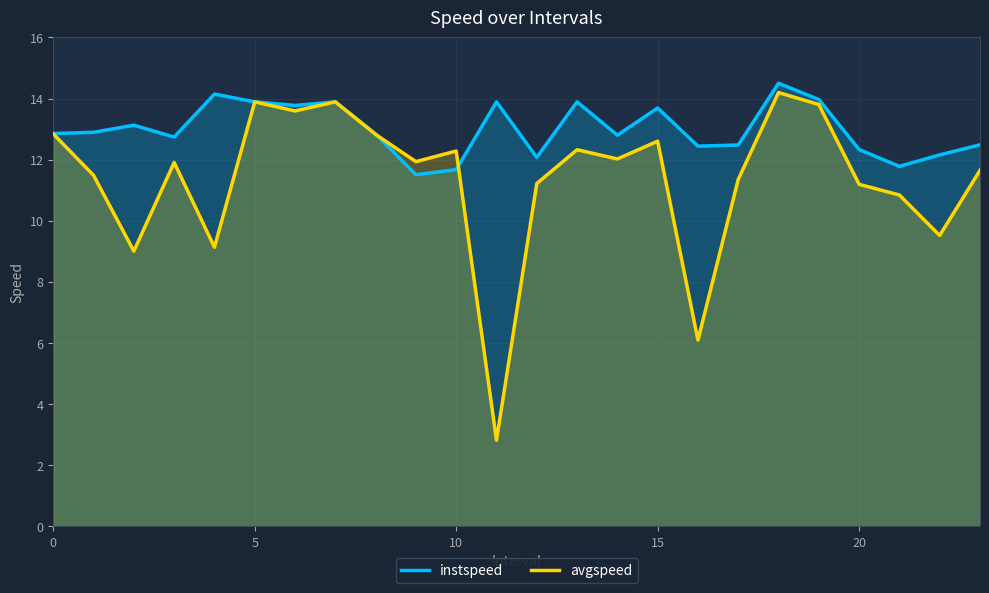

What is the label of the 11th point from the right?

13